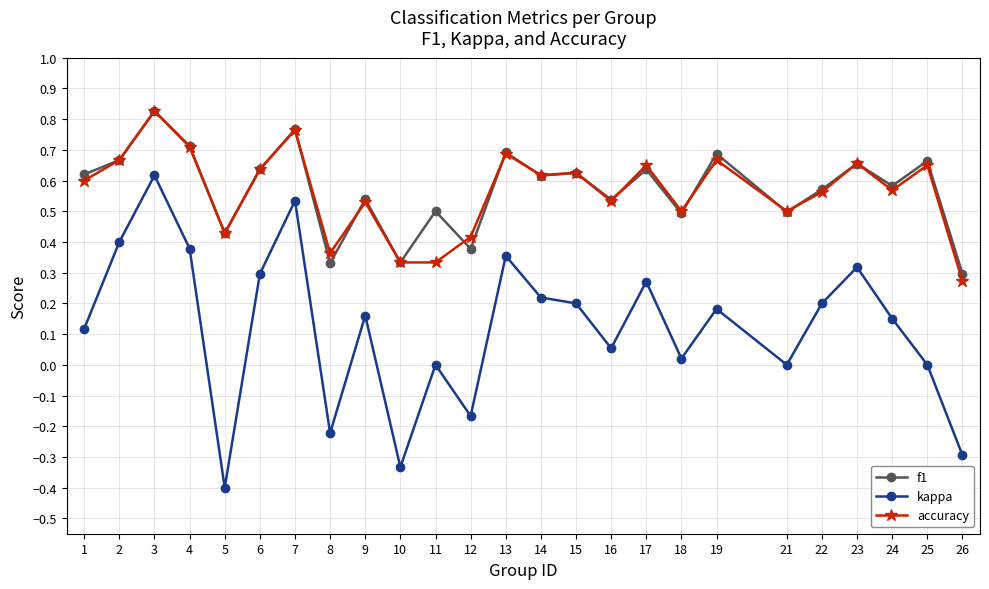

At which category is the sum across all series the highest?

3